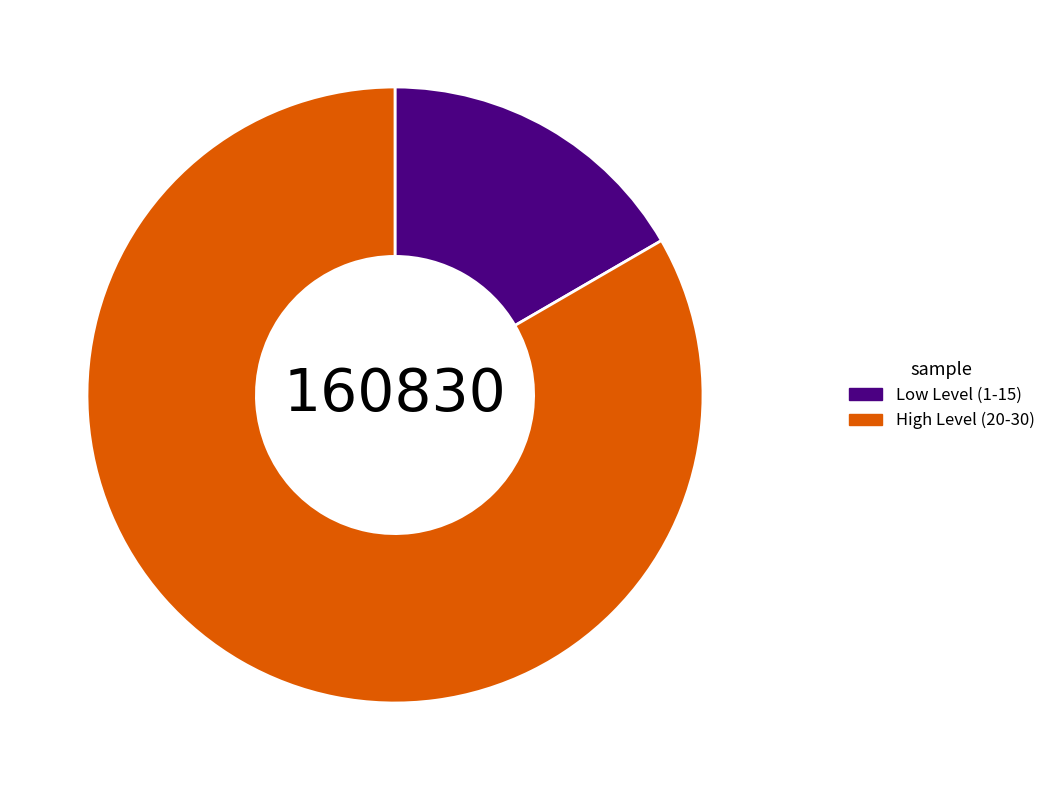

Which has a higher value, Low Level (1-15) or High Level (20-30)?

High Level (20-30)